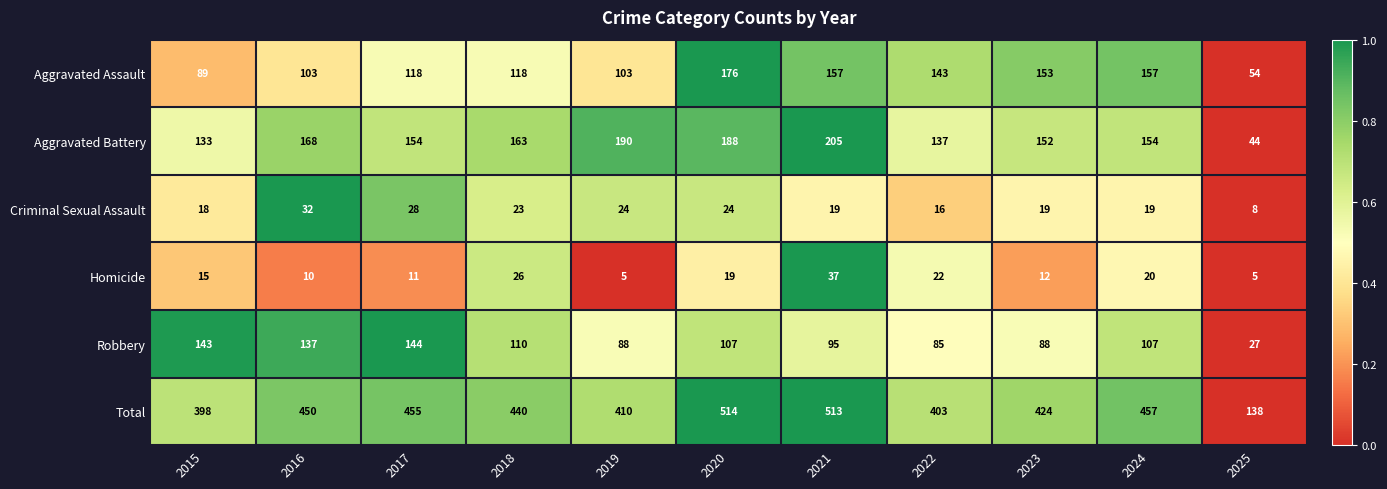

How many distinct data groups are displayed?

6